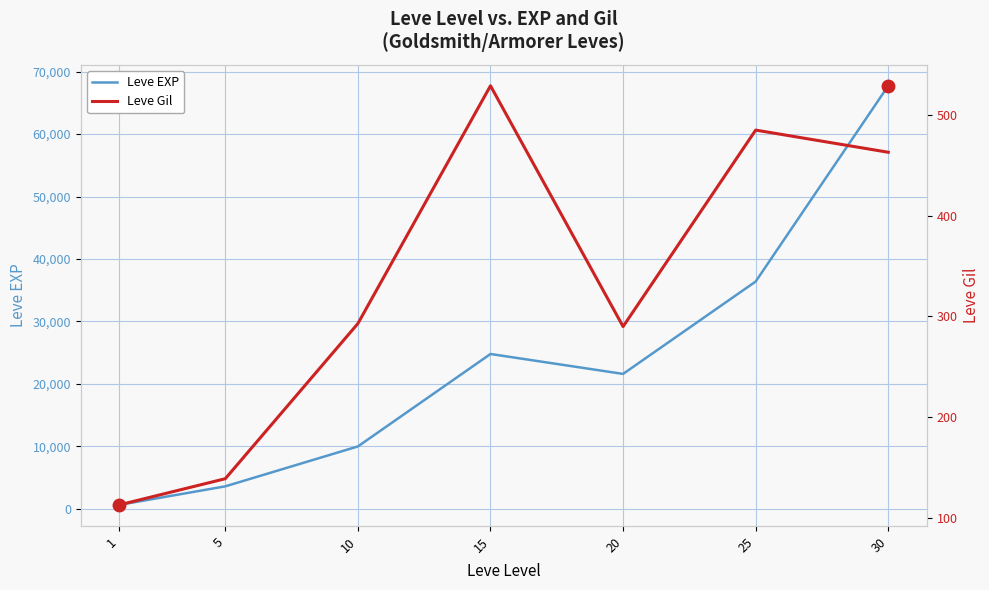

Rank the categories by Leve EXP value from highest to lowest.

30, 25, 15, 20, 10, 5, 1